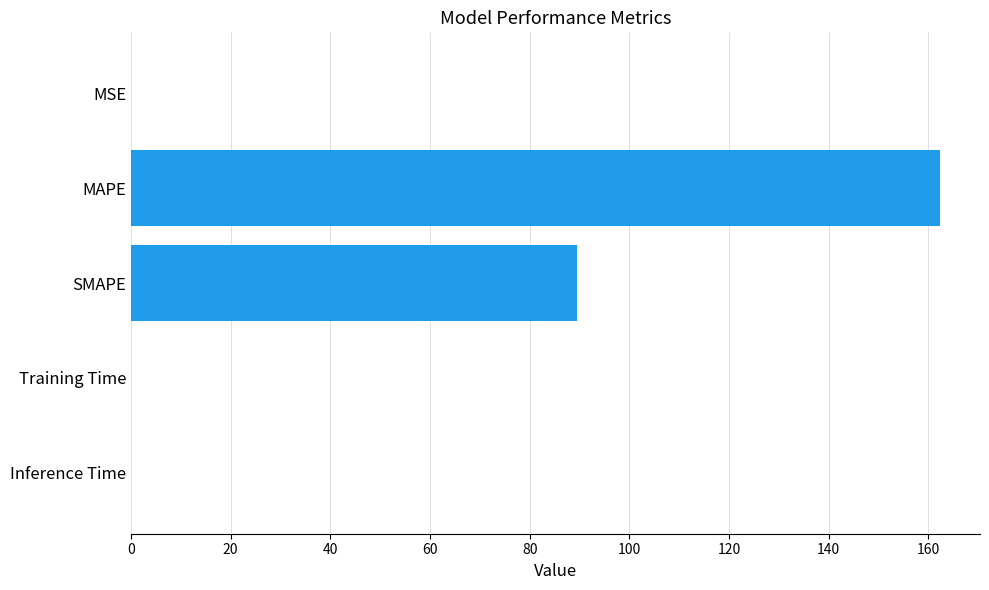

Where is the data nearest to the value 81?

SMAPE